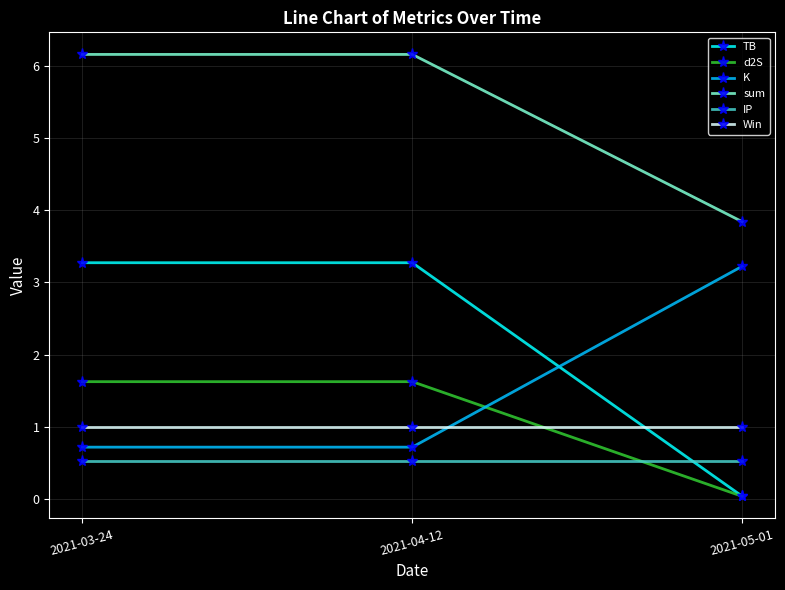

Which series has the largest total across all categories?

sum